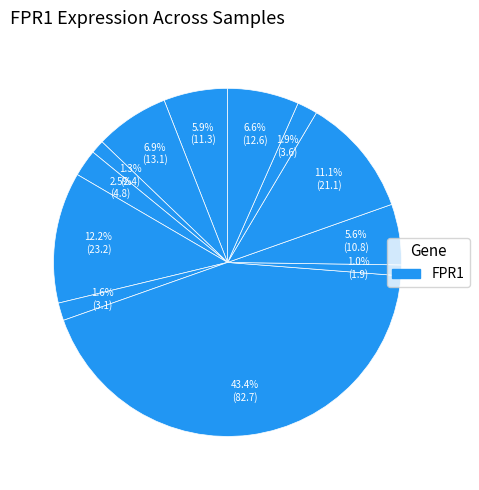

Count the number of slices in the pie.

12